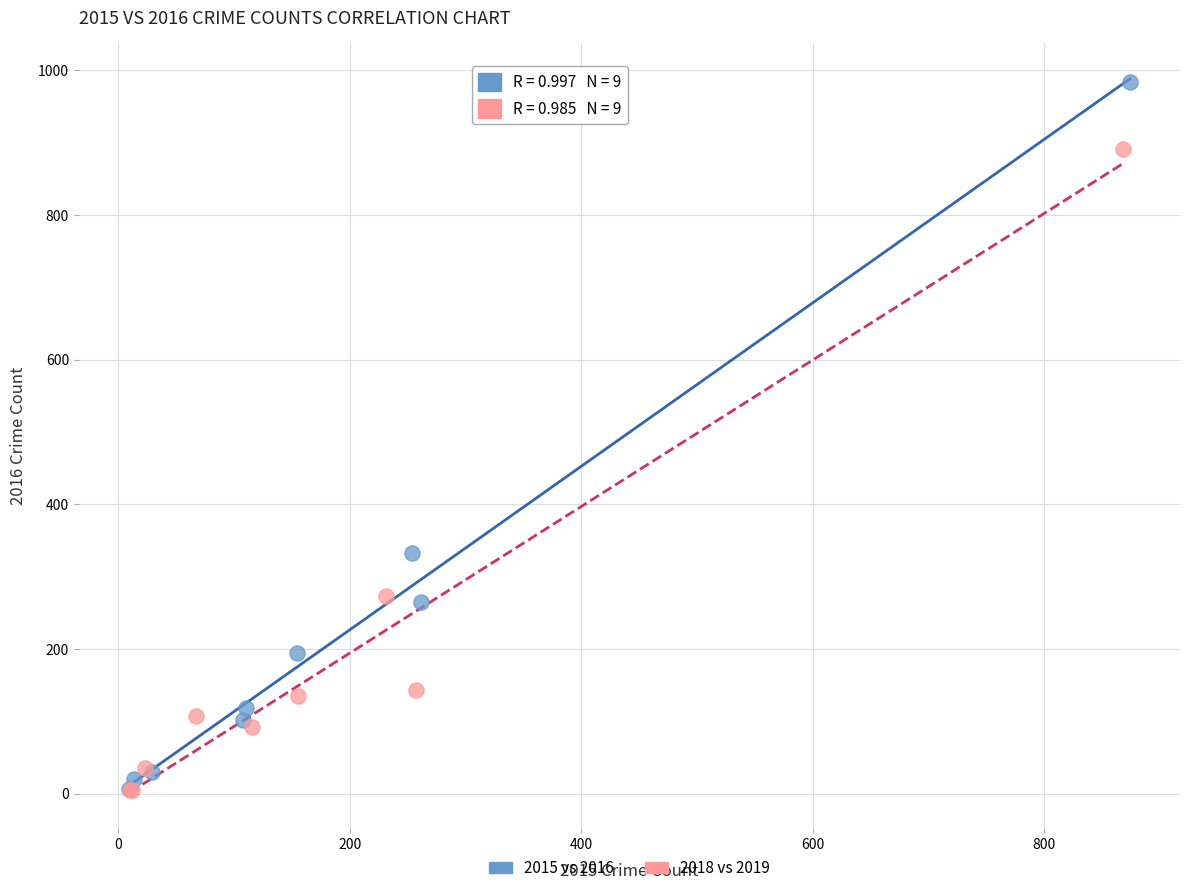

Which series has the largest Y range (max minus min)?

2015 vs 2016